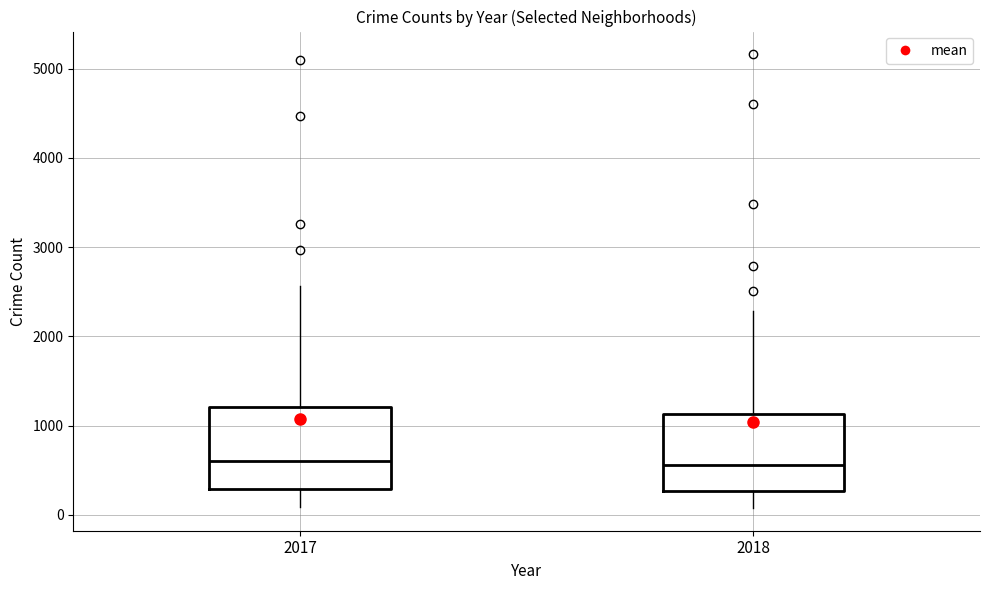

Reading left to right, transcribe this box plot: for each box, give where its median line is, the range the box spans, and where its two whiskers end, as read against the y-axis. The values are not printed on the chart, so give them approximately, as read against the axis.

2017: median 600, box 300 to 1200, whiskers 100 to 2600
2018: median 600, box 300 to 1100, whiskers 100 to 2300